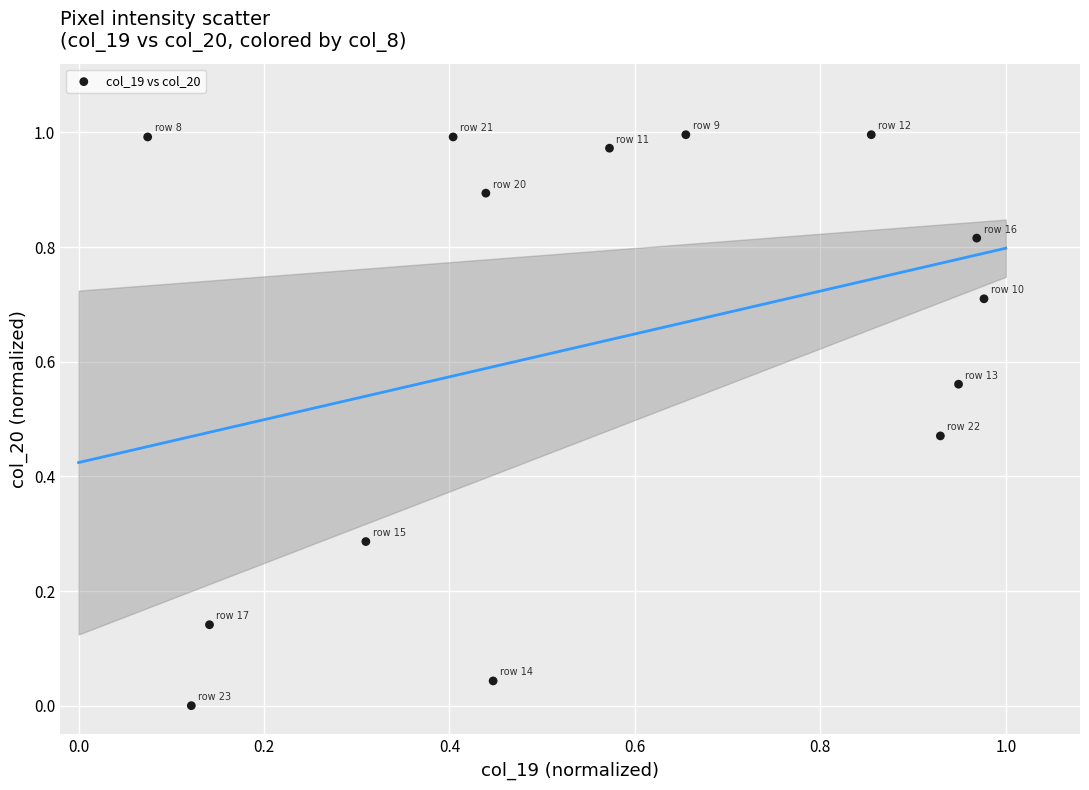

What is the range of X values (max minus min)?

0.9